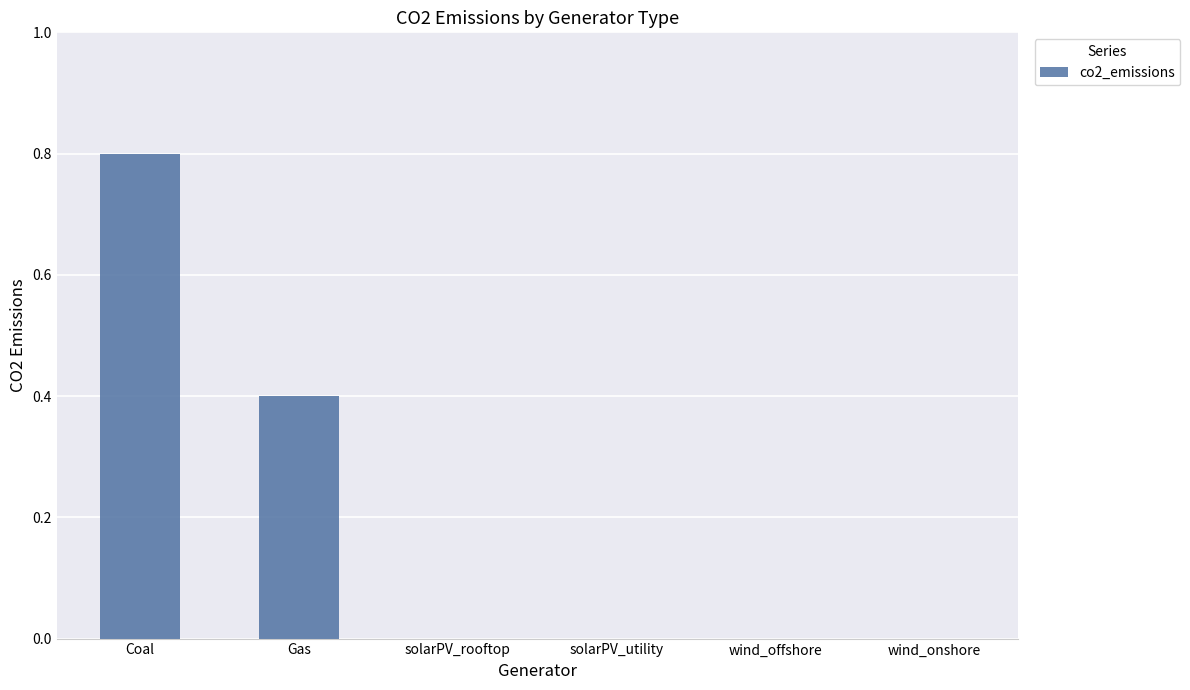

Count the number of categories in the chart.

6